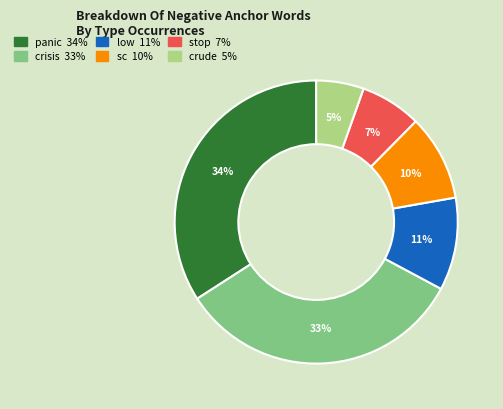

Do low and stop together represent more than half of the pie?

No